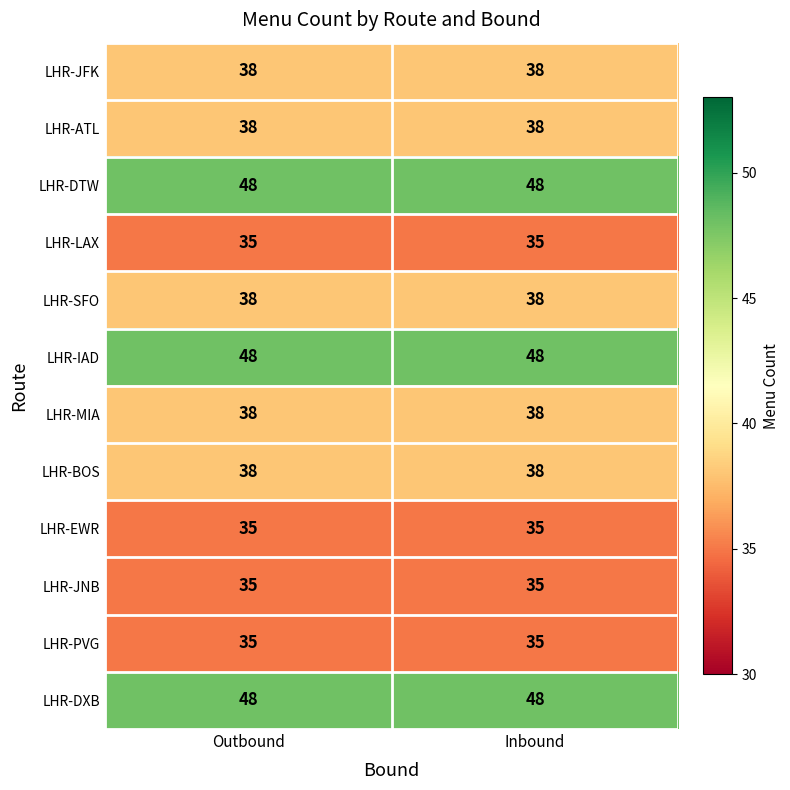

What is the difference between the highest and lowest values at Outbound?

13